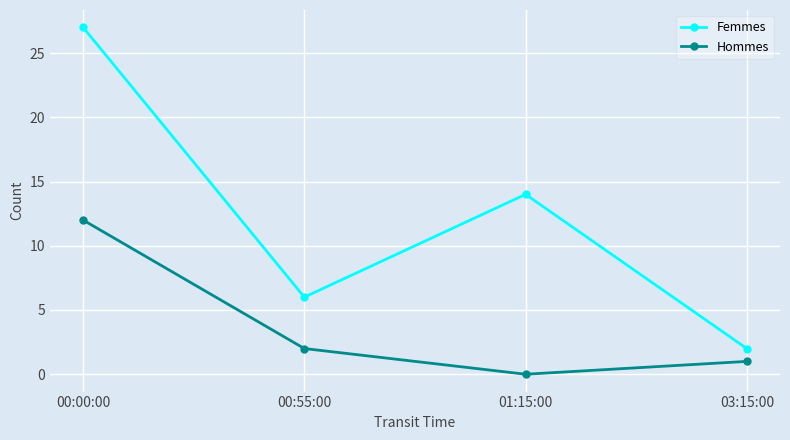

The value of Femmes at 00:55:00 is 8. True or false?

False